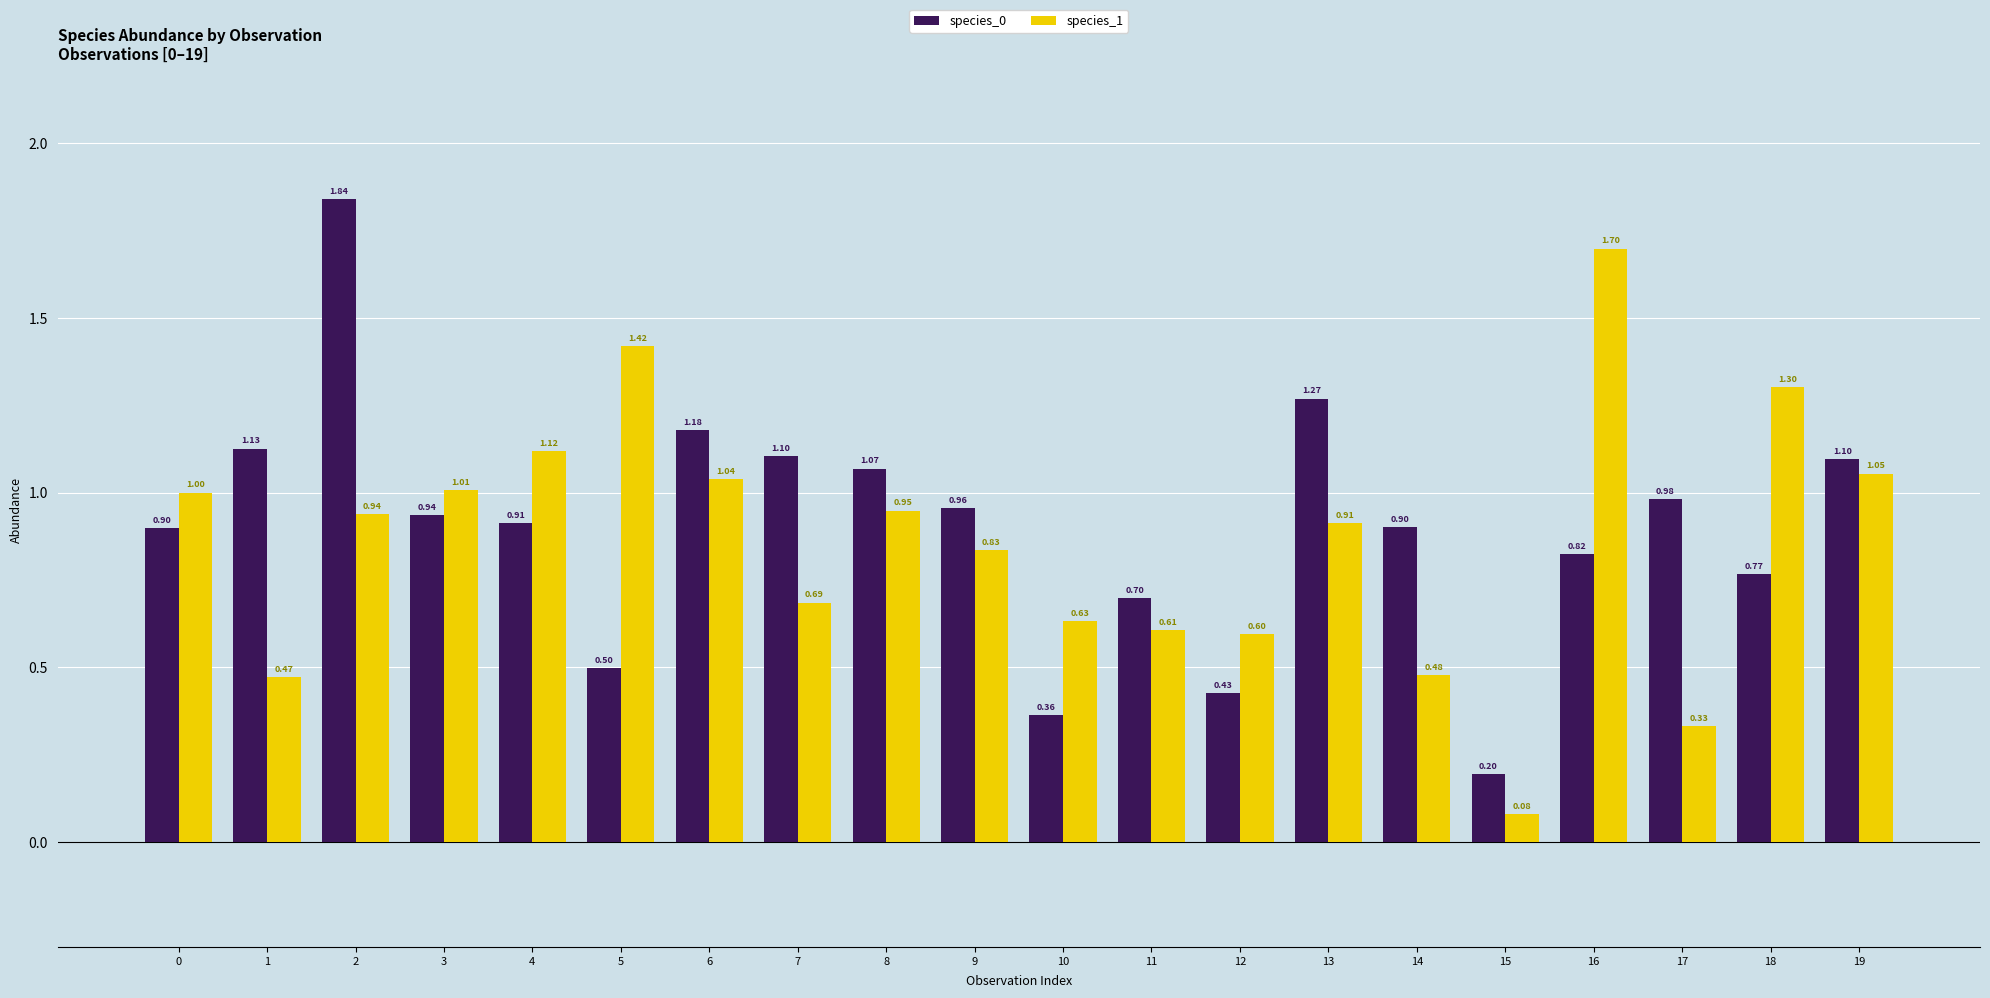

Which category has the lowest value across all series?

15